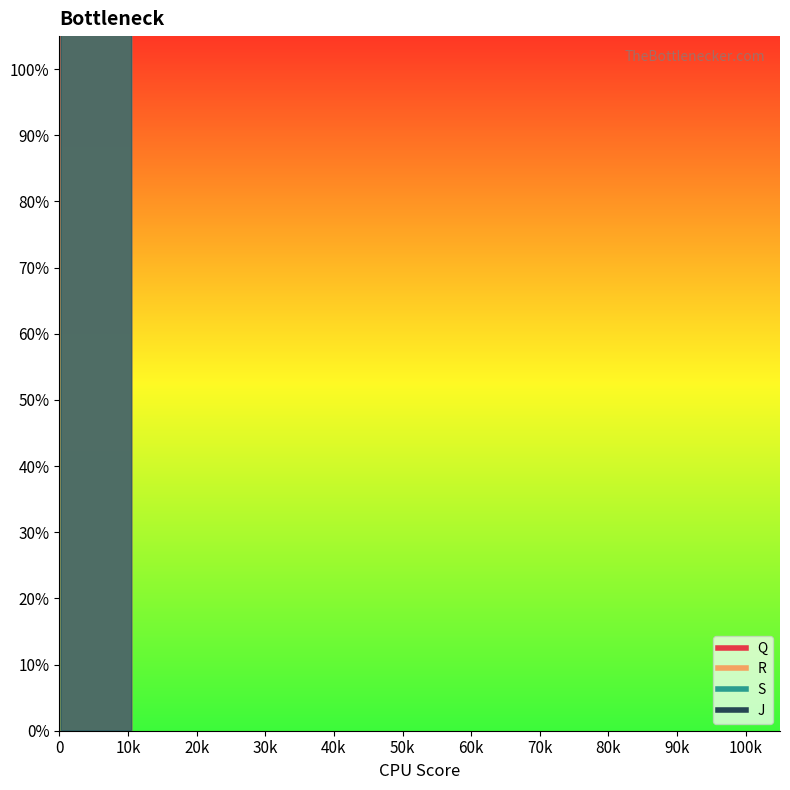

What is the difference between the second highest and minimum values in the S series?

9721